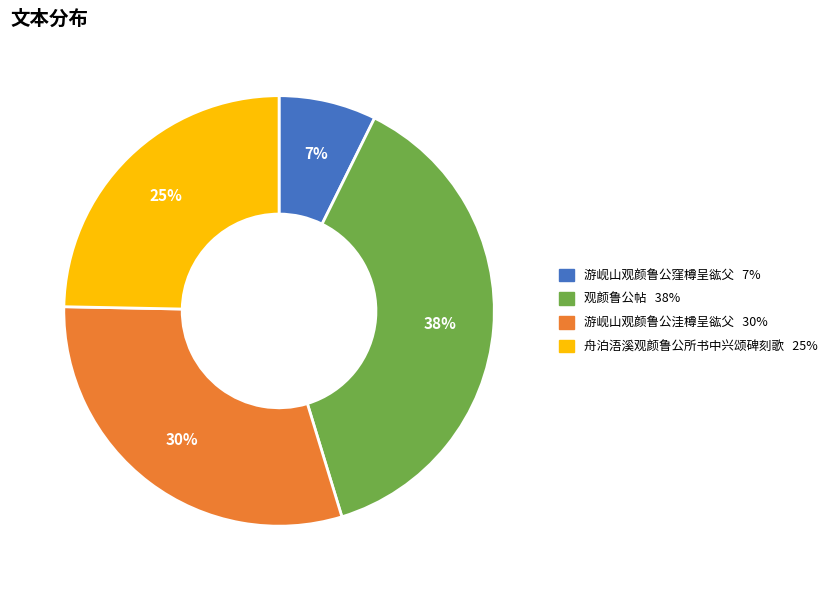

Combined, do 游岘山观颜鲁公洼樽呈谹父 and 游岘山观颜鲁公窪樽呈谹父 account for over 50%?

No